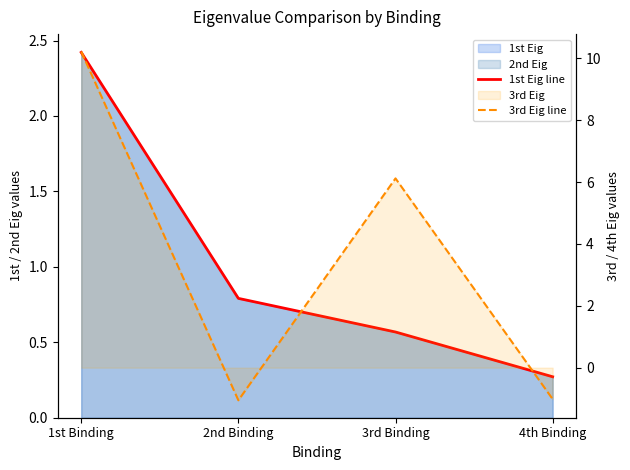

What is the difference between the highest and lowest values at 1st Binding?

7.8